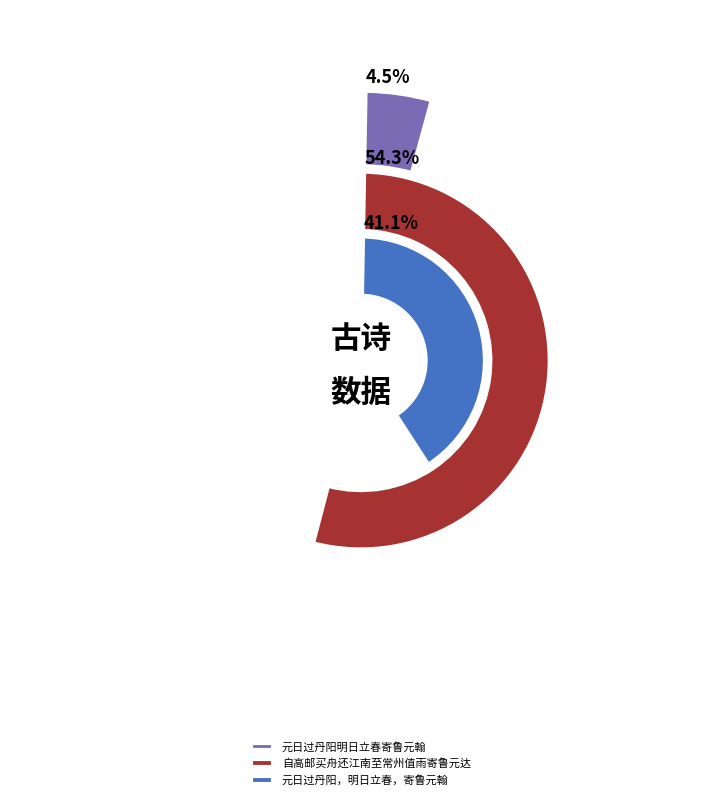

To the nearest percent, what percentage of the pie is 自高邮买舟还江南至常州值雨寄鲁元达?

54%